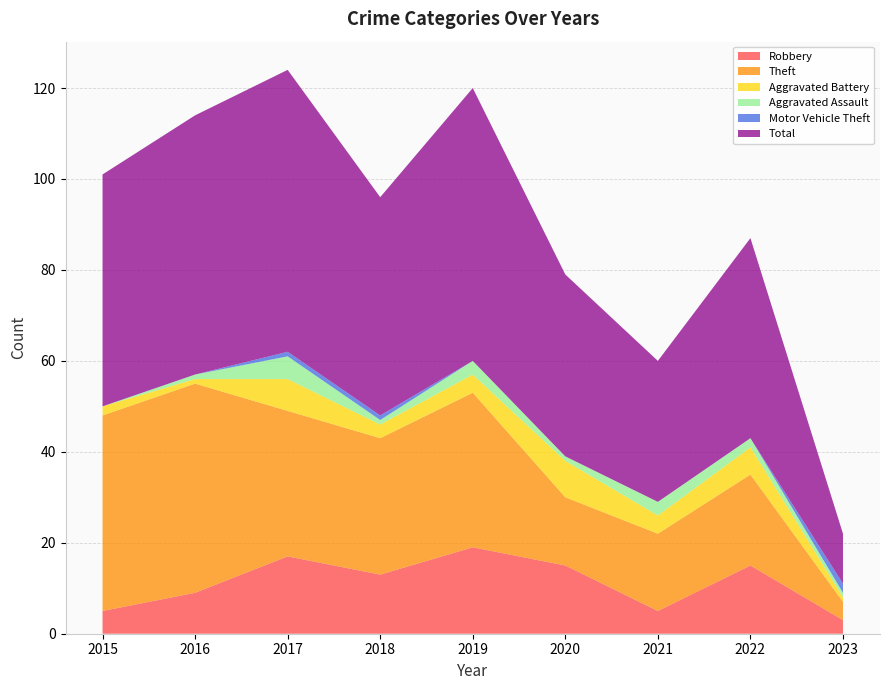

Reading right to left, list all the values displayed in this chart.

Robbery: 3	15	5	15	19	13	17	9	5
Theft: 4	20	17	15	34	30	32	46	43
Aggravated Battery: 1	6	4	8	4	3	7	1	2
Aggravated Assault: 1	2	3	1	3	1	5	1	0
Motor Vehicle Theft: 2	0	0	0	0	1	1	0	0
Total: 11	44	31	40	60	48	62	57	51